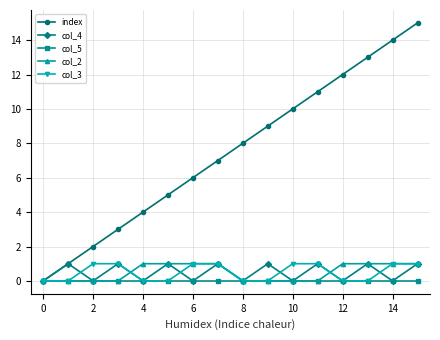

Which series has the largest total across all categories?

index